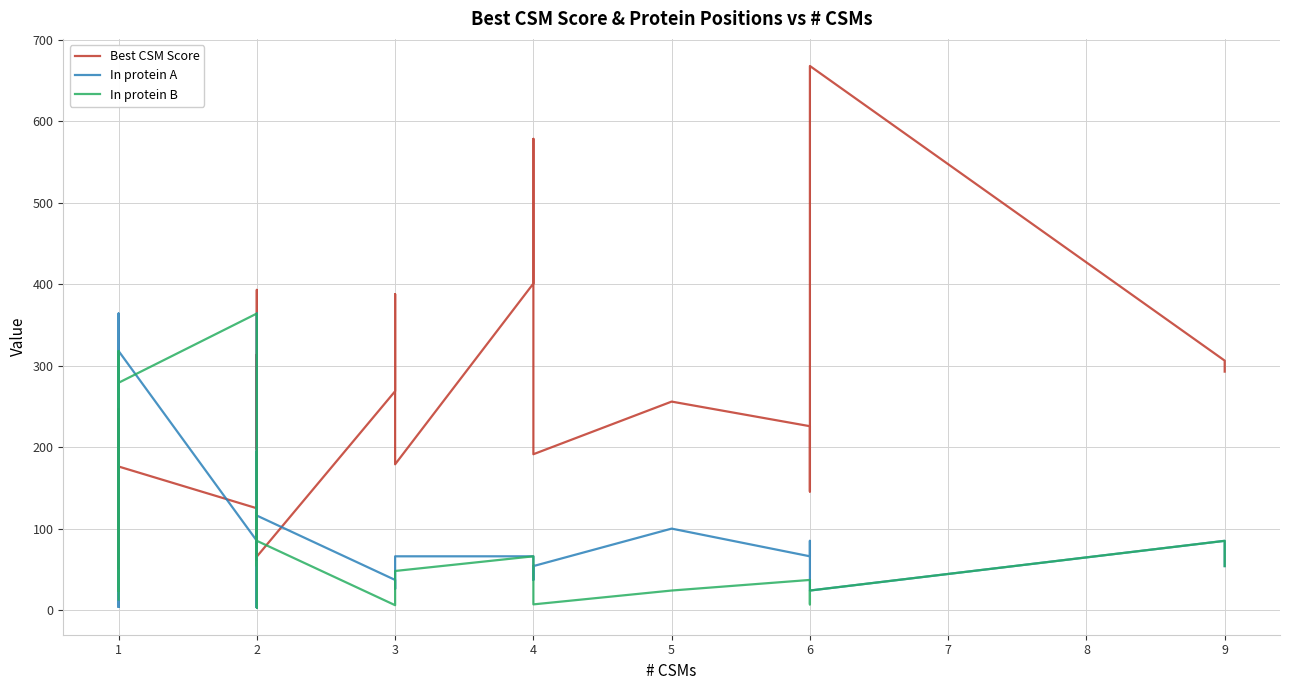

Where is the first local maximum for Best CSM Score?

1